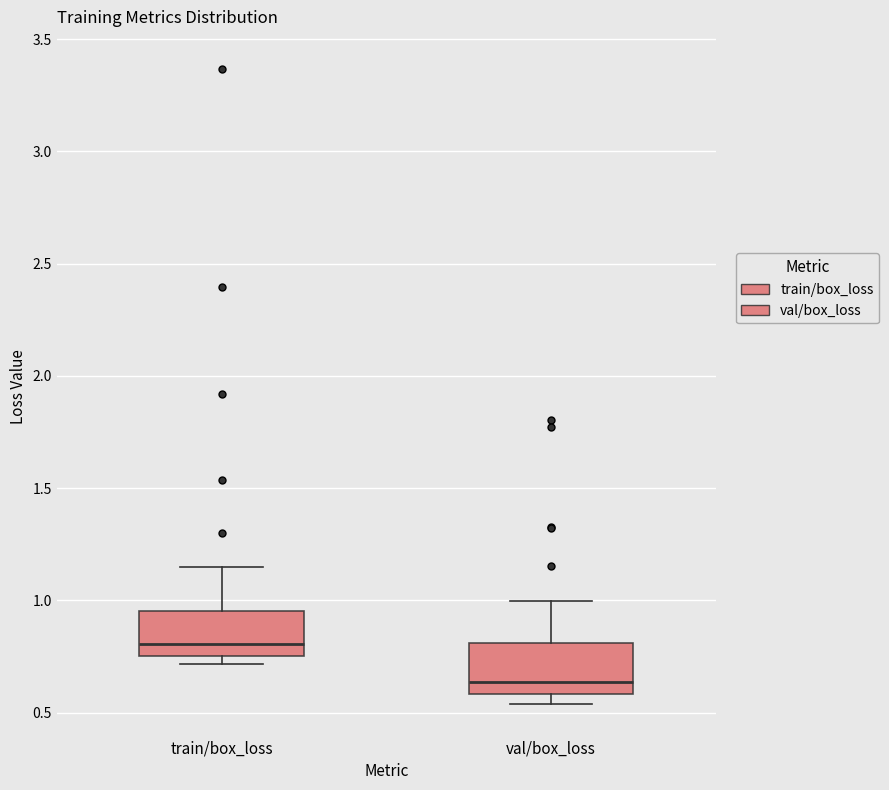

Reading left to right, transcribe this box plot: for each box, give where its median line is, the range the box spans, and where its two whiskers end, as read against the y-axis. The values are not printed on the chart, so give them approximately, as read against the axis.

train/box_loss: median 0.80, box 0.75 to 0.95, whiskers 0.70 to 1.15
val/box_loss: median 0.65, box 0.60 to 0.80, whiskers 0.55 to 1.00